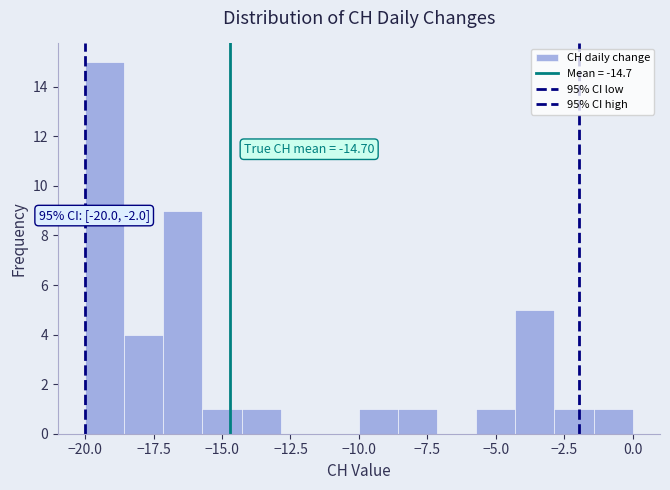

Read against the x-axis, roughly where is the centre of the tallest bar?

-19.5